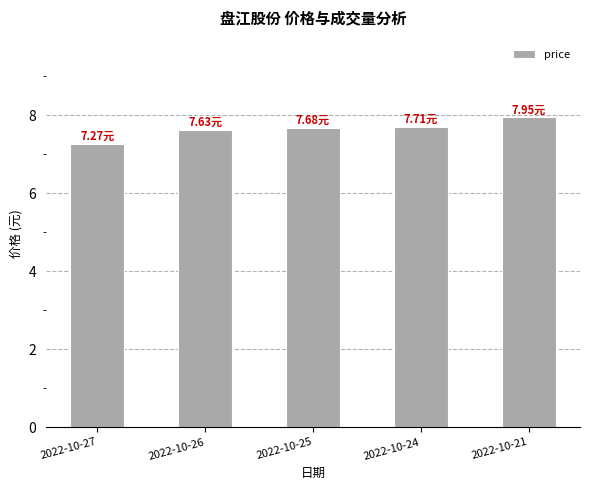

Approximately how many times larger is the value at 2022-10-27 compared to 2022-10-24?

0.9